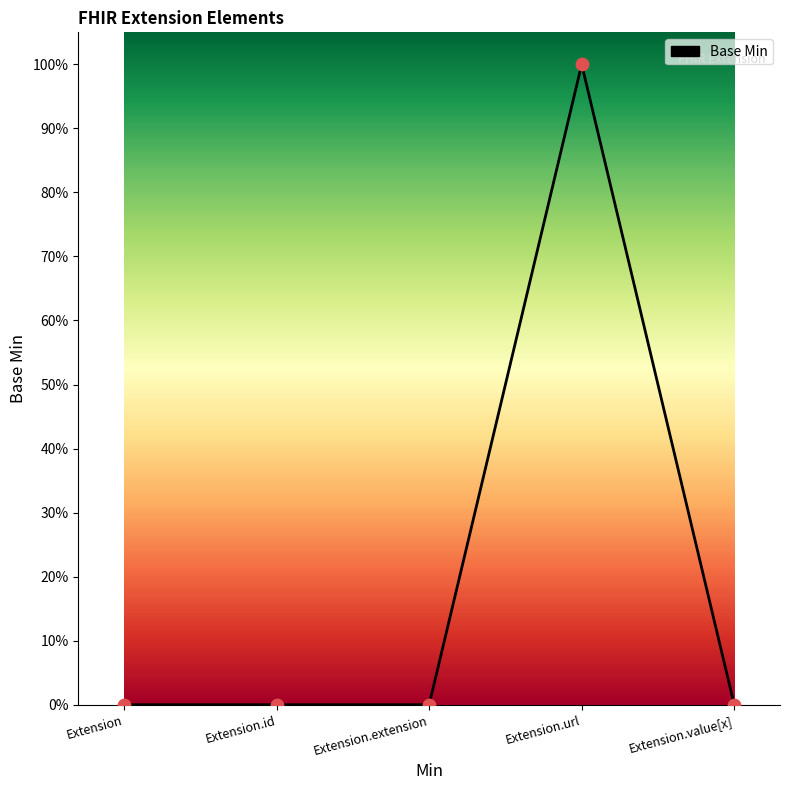

Between Extension.id and Extension.extension, which is larger?

Extension.id